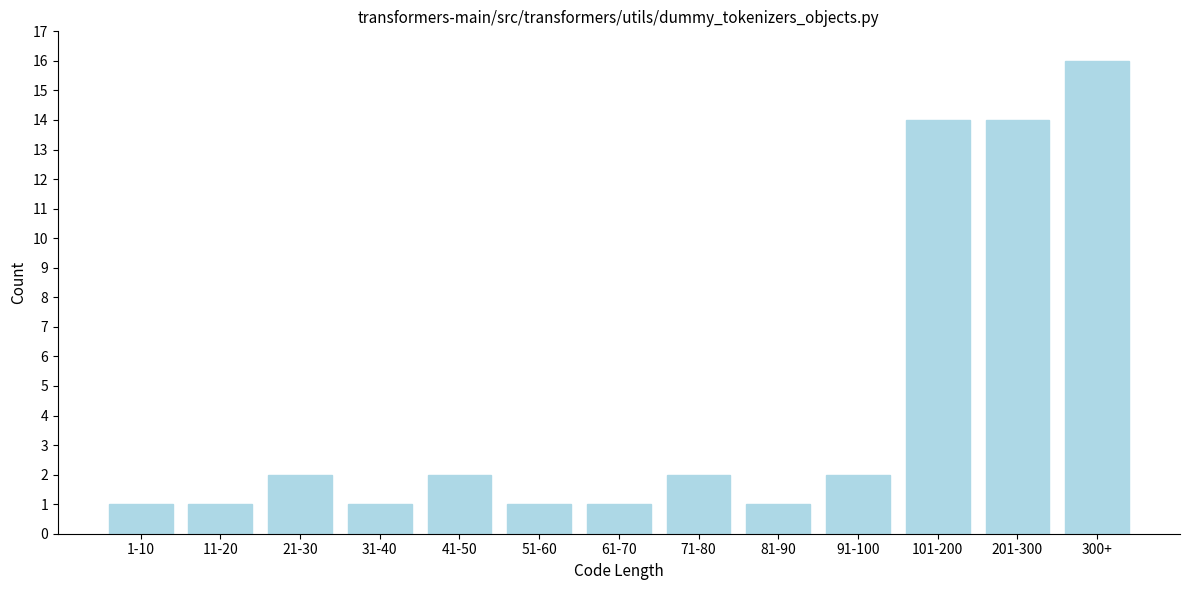

Reading left to right, what are all the values shown in this chart?

1-10=1	11-20=1	21-30=2	31-40=1	41-50=2	51-60=1	61-70=1	71-80=2	81-90=1	91-100=2	101-200=14	201-300=14	300+=16